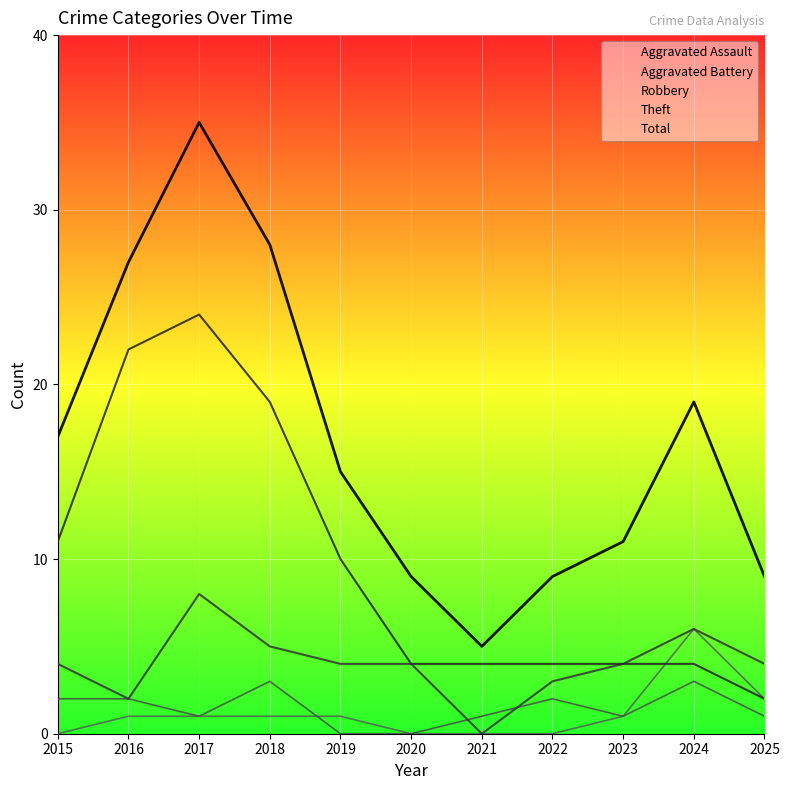

What is the value of the Total point at the 11th from the left?

9